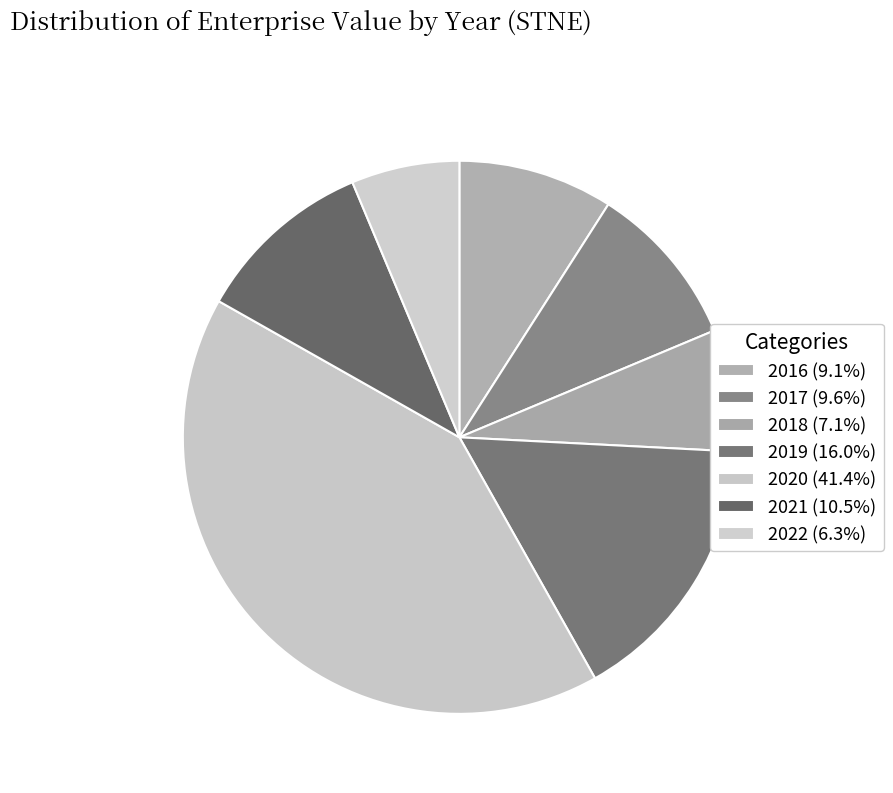

Is 2016 the majority of the pie?

No